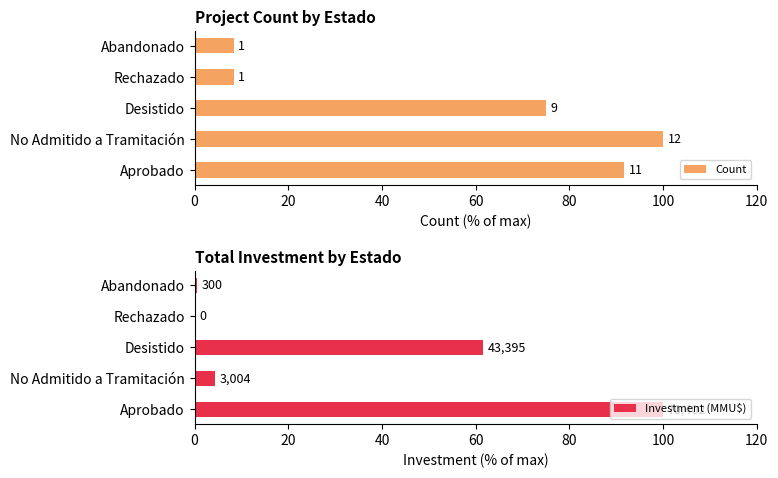

What is the difference between the highest and lowest values at Desistido?

13.4